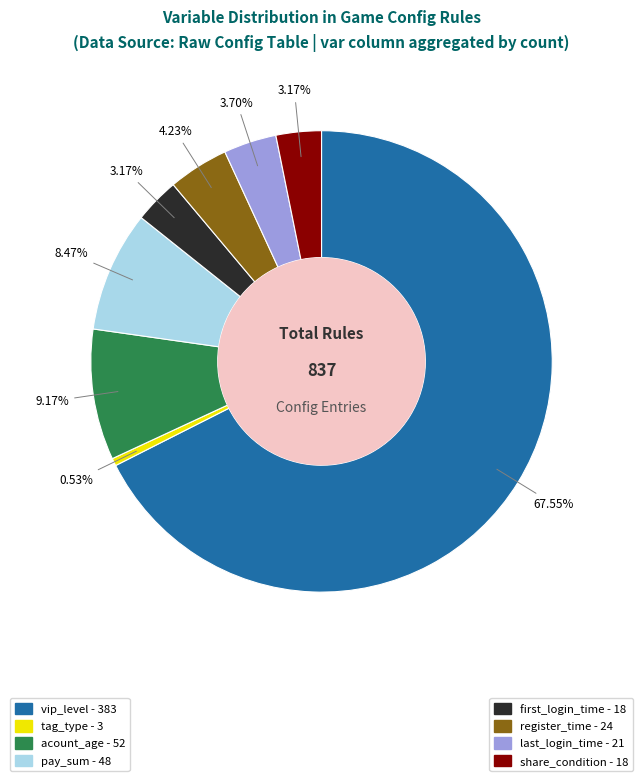

Is there a majority slice in this chart?

Yes